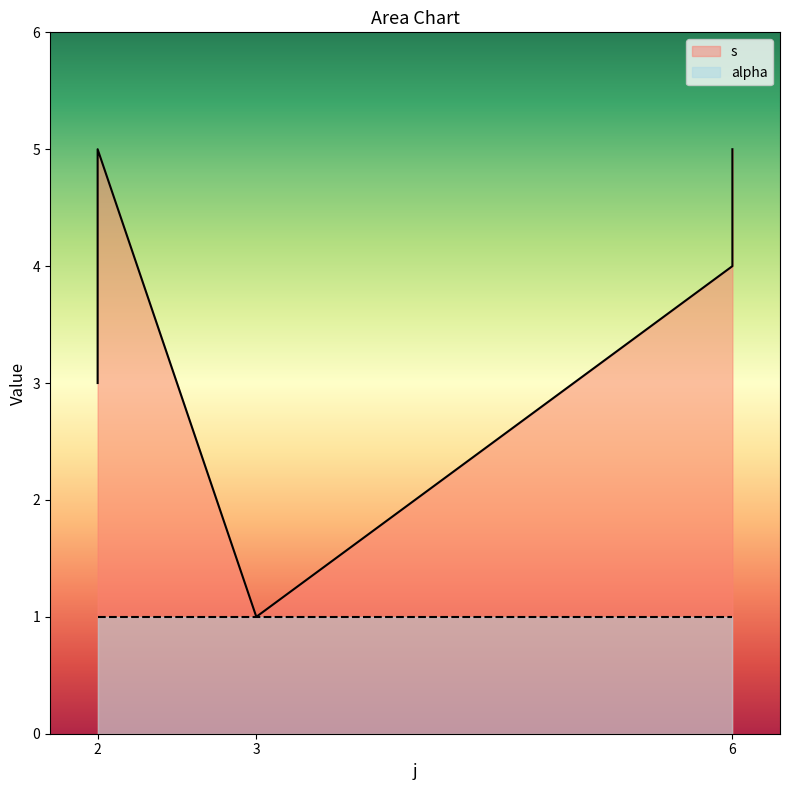

How many values are between 3 and 5?

5